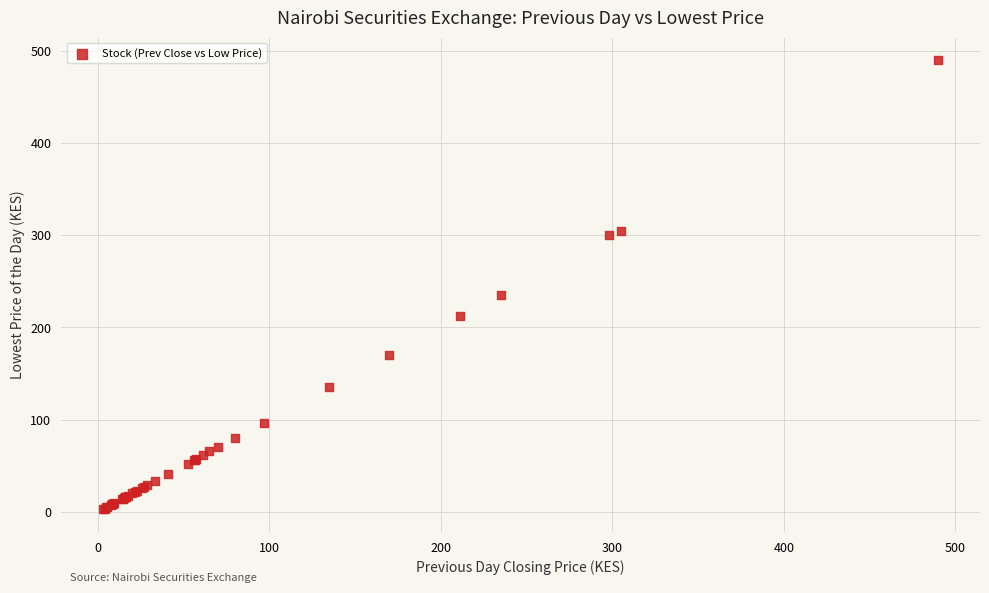

What Y value in the scatter plot is closest to 246?

235.0